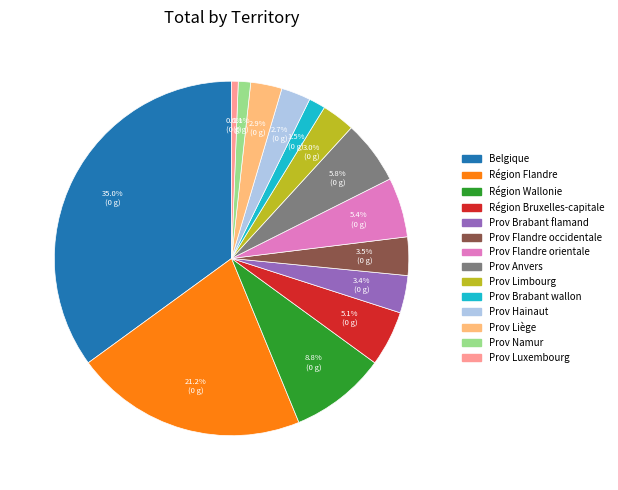

To the nearest percent, what portion does Prov Brabant flamand represent?

3%